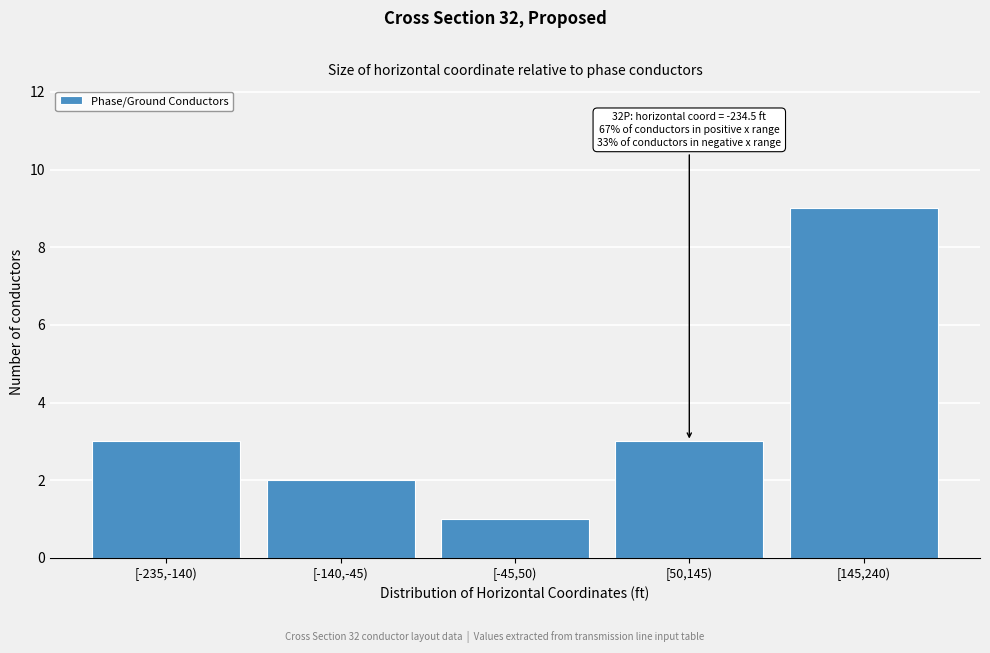

Reading left to right, transcribe all the data shown in this chart.

[-235,-140)=3	[-140,-45)=2	[-45,50)=1	[50,145)=3	[145,240)=9